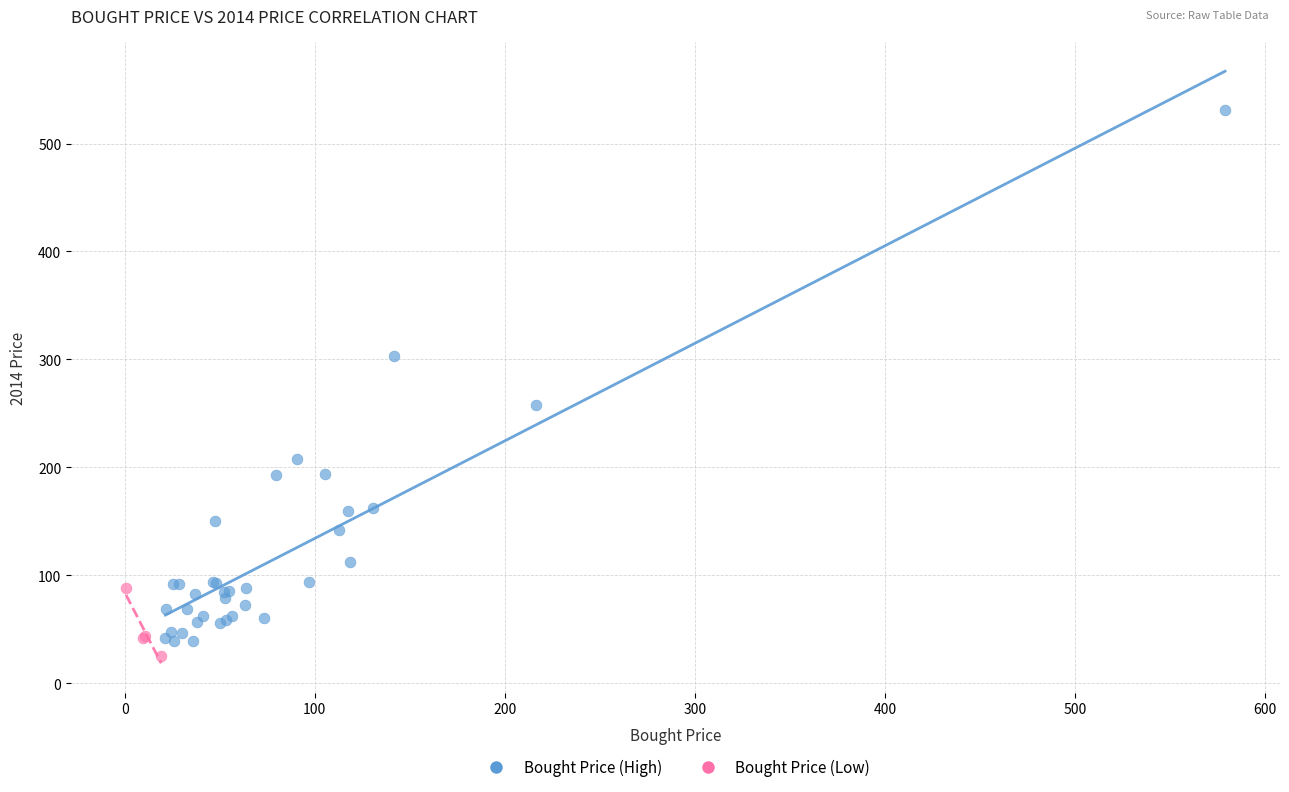

What are all the series names shown in the legend?

Bought Price (High), Bought Price (Low)